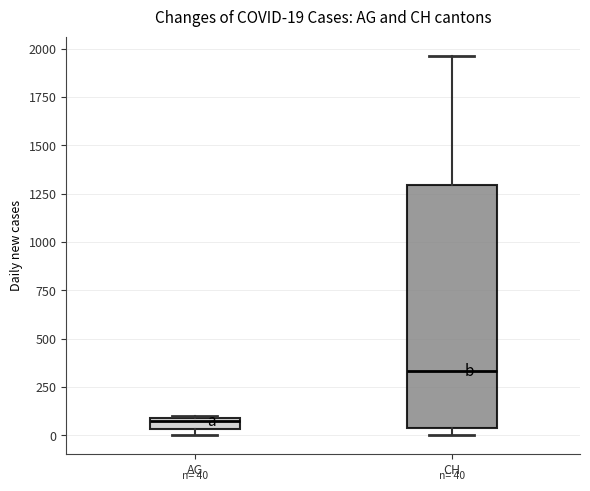

Which box has the highest median line?

CH